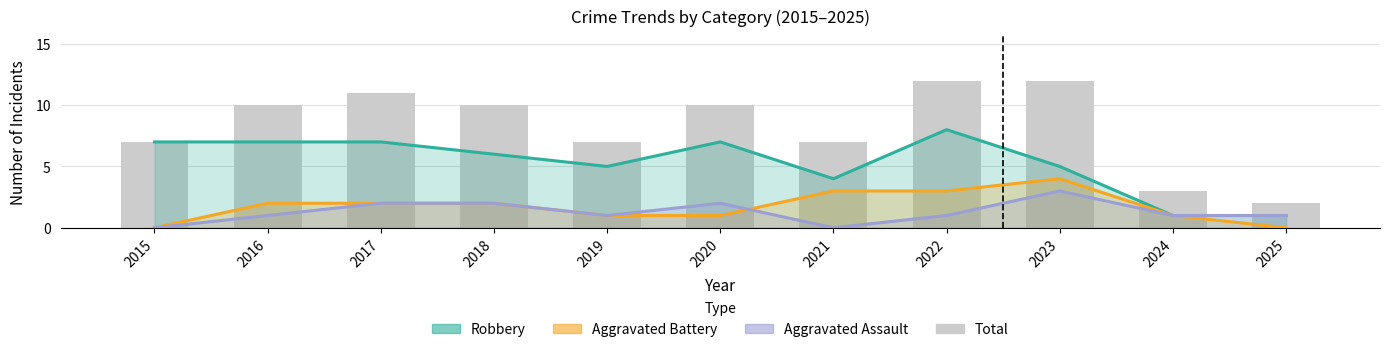

How many series are shown in this chart?

4